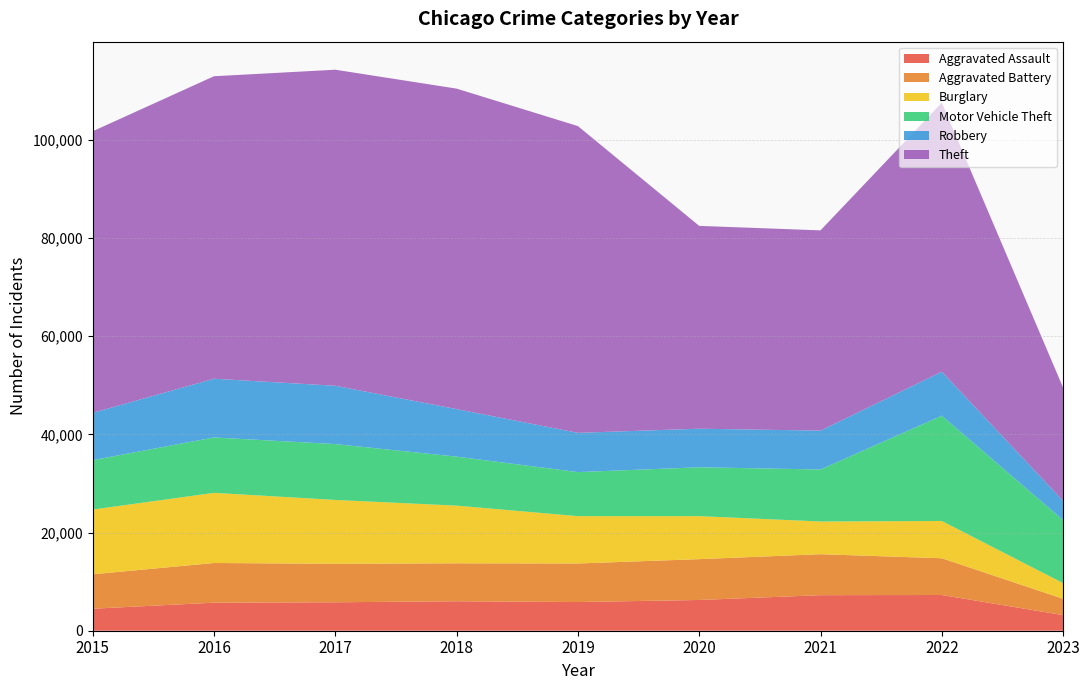

Reading left to right, list all the values displayed in this chart.

Aggravated Assault: 2015=4480	2016=5712	2017=5793	2018=6001	2019=5841	2020=6263	2021=7243	2022=7277	2023=3176
Aggravated Battery: 2015=7018	2016=8085	2017=7845	2018=7734	2019=7857	2020=8319	2021=8346	2022=7487	2023=3325
Burglary: 2015=13184	2016=14289	2017=13001	2018=11746	2019=9639	2020=8757	2021=6658	2022=7589	2023=3193
Motor Vehicle Theft: 2015=10068	2016=11286	2017=11380	2018=9985	2019=8977	2020=9958	2021=10599	2022=21446	2023=12839
Robbery: 2015=9638	2016=11960	2017=11880	2018=9680	2019=7994	2020=7855	2021=7917	2022=8965	2023=3917
Theft: 2015=57350	2016=61620	2017=64382	2018=65286	2019=62491	2020=41319	2021=40792	2022=54789	2023=23060